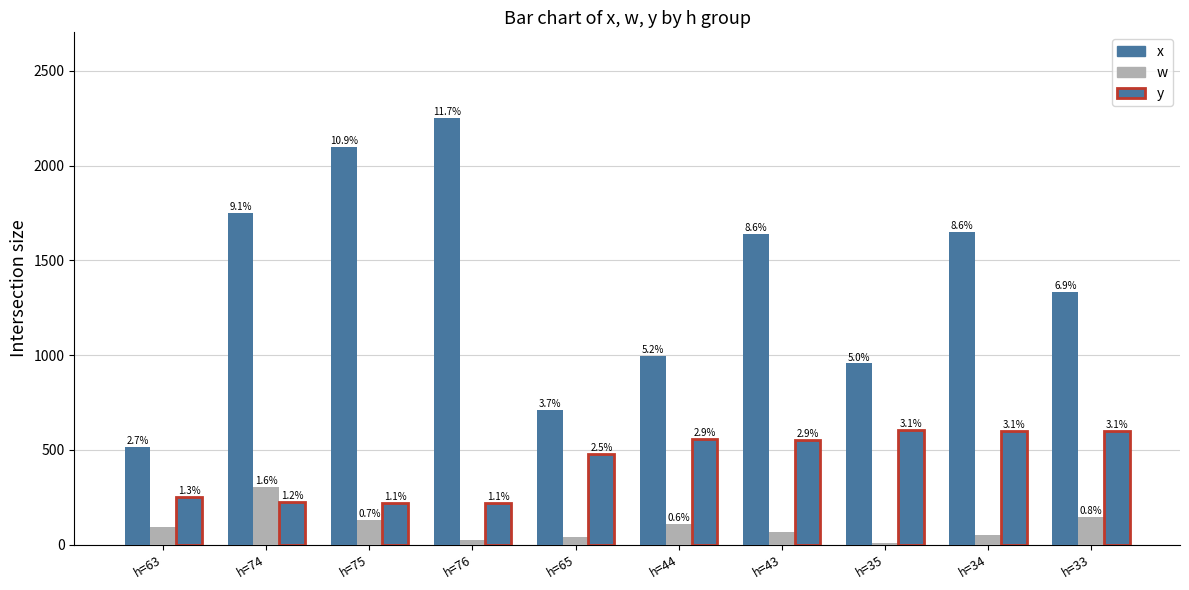

At how many categories does at least one series exceed 605?

9